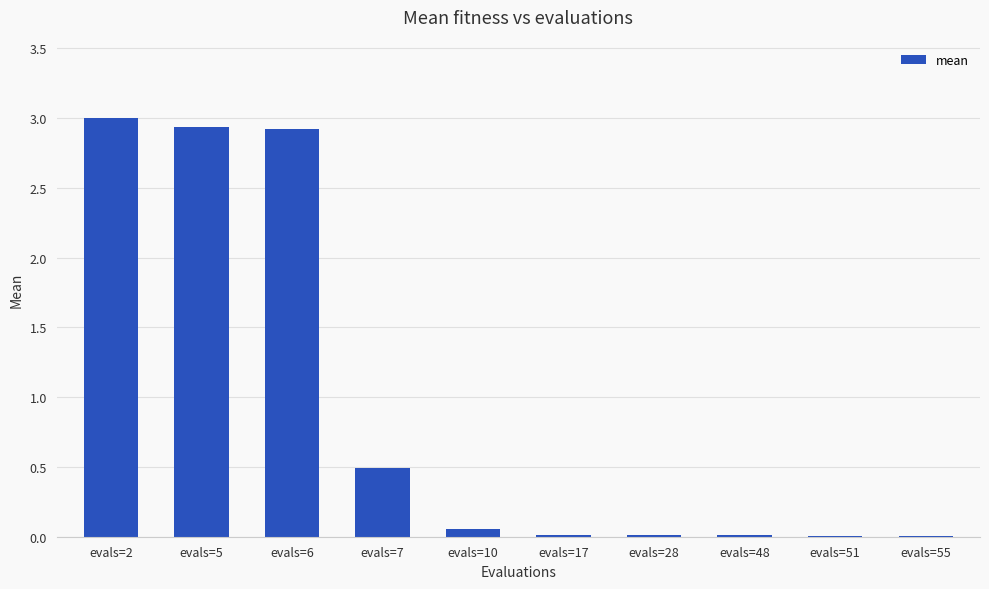

What is the maximum value shown in the chart?

3.0